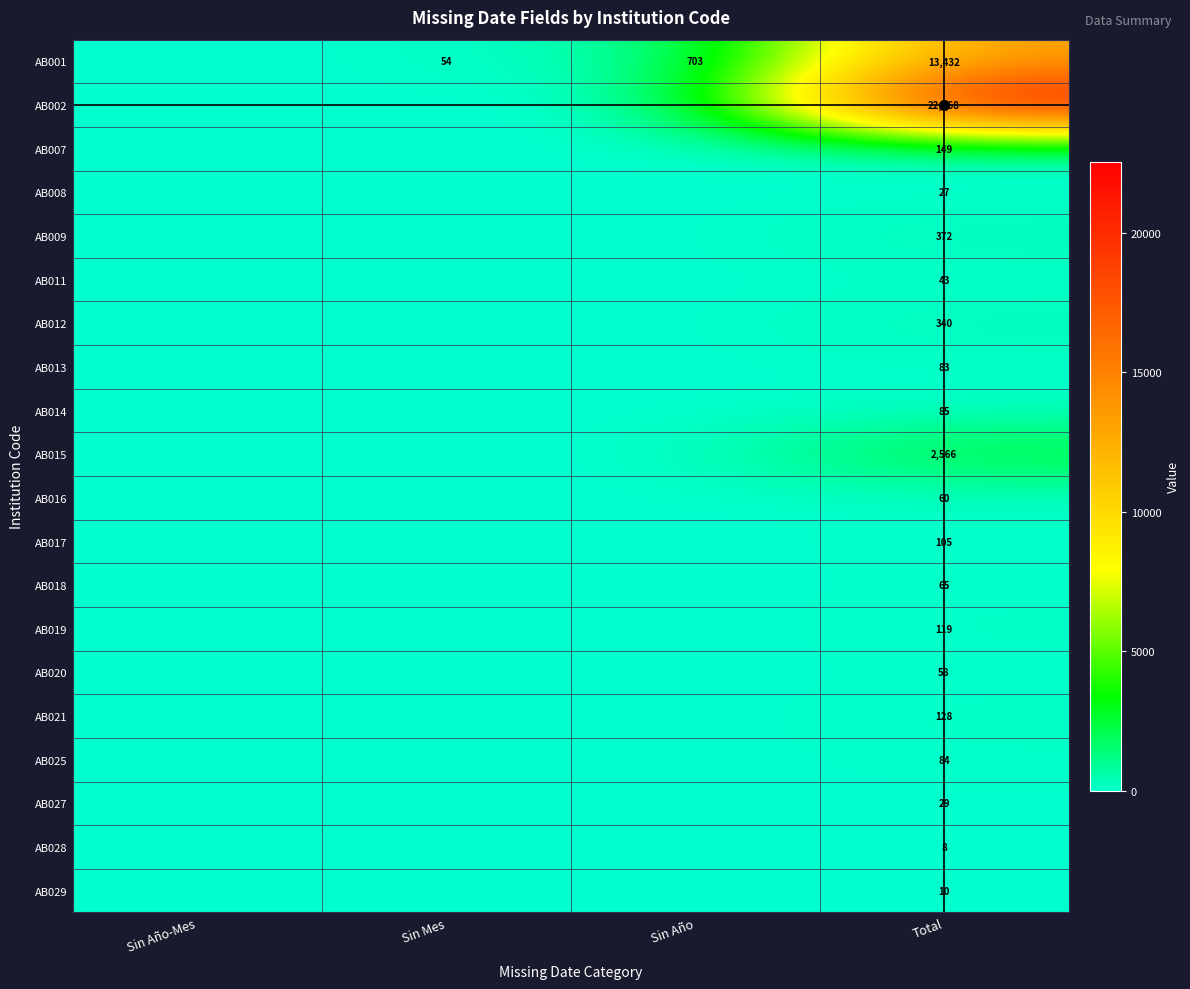

True or false: AB012 has a value of 340 at Total.

True